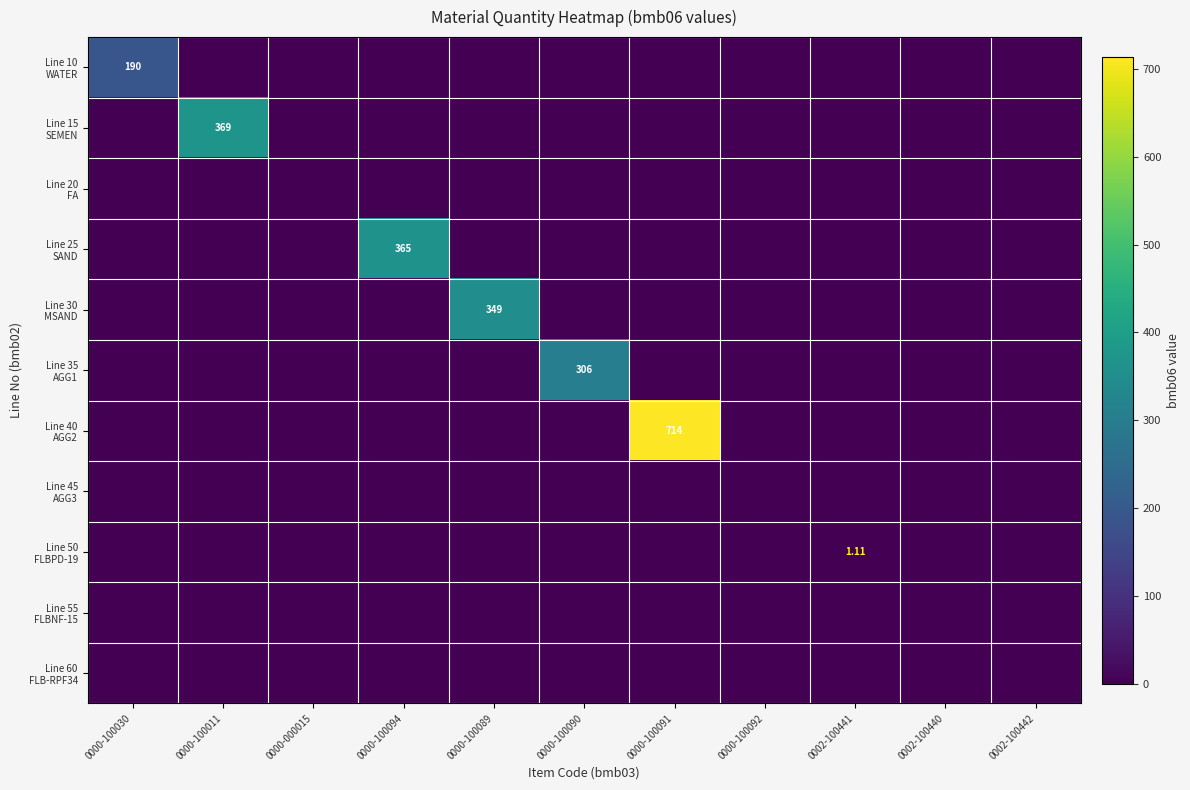

Which series has the largest range (max minus min)?

Line 40 AGG2